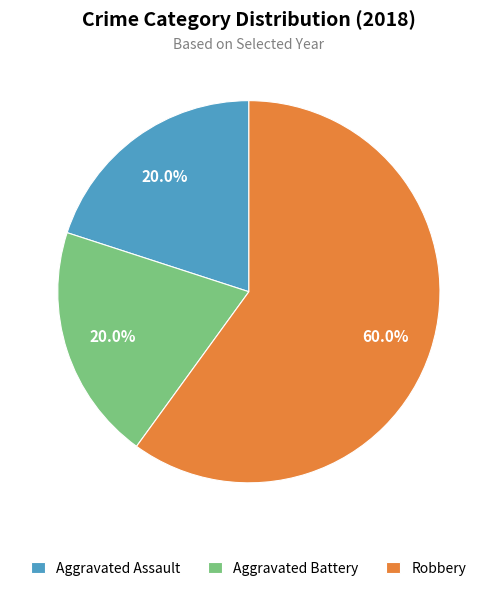

Is it true that Robbery is 60% of the pie?

True